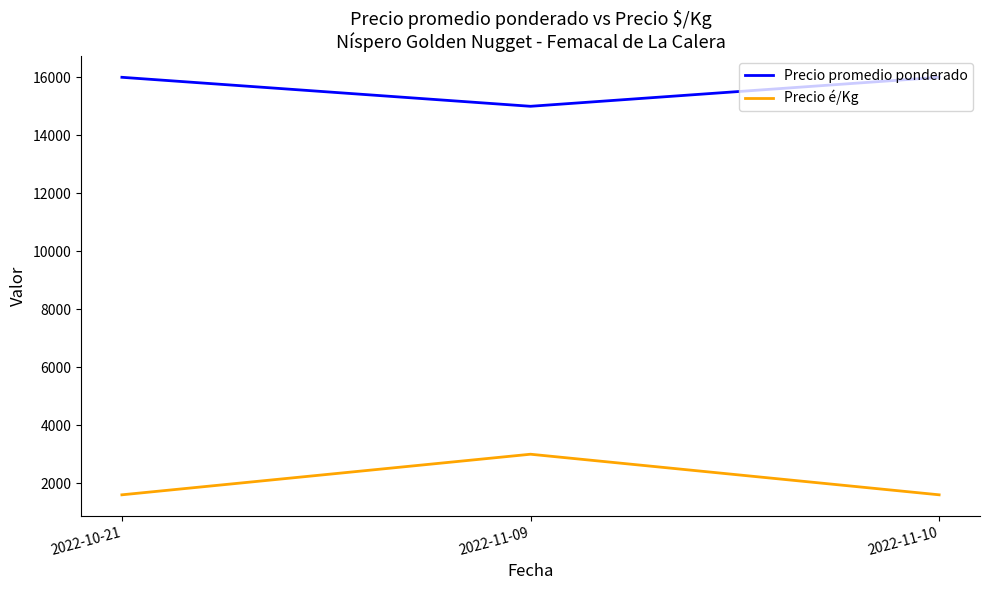

Reading left to right, what are all the values shown in this chart?

Precio promedio ponderado: 16000	15000	16000
Precio é/Kg: 1600	3000	1600